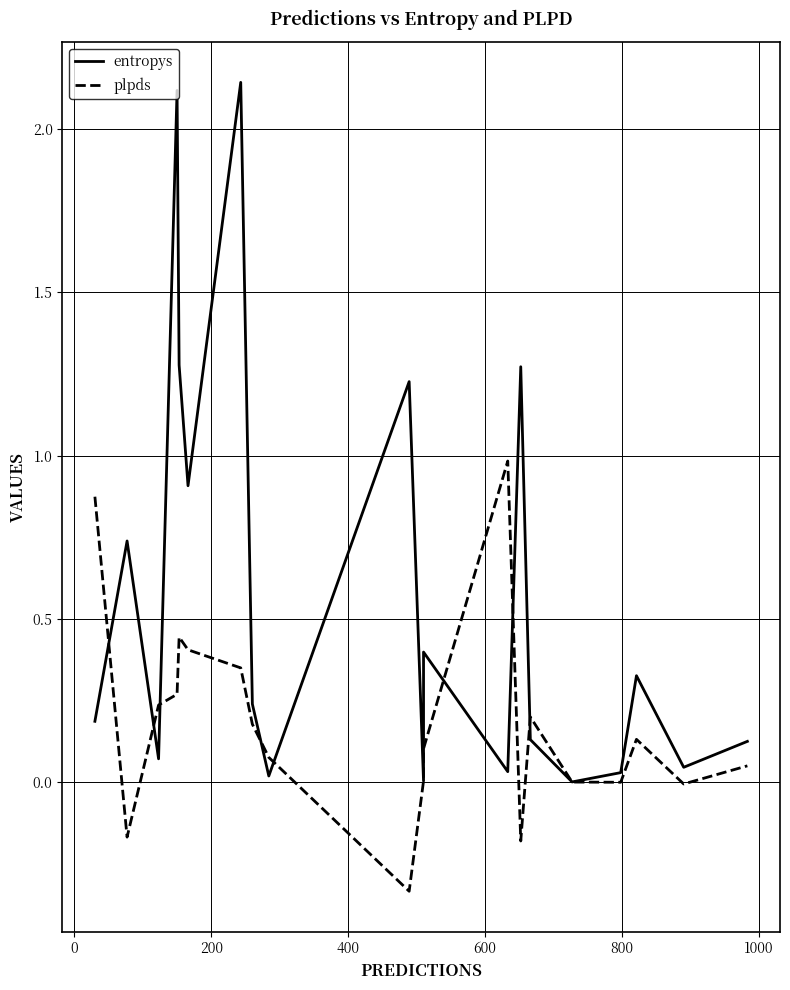

Is it true that entropys equals 0.1 at 14?

False